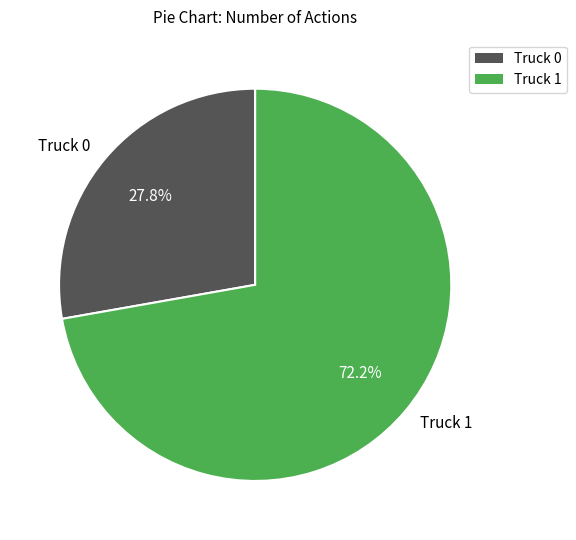

What percentage is the Truck 1 slice, to the nearest percent?

72%